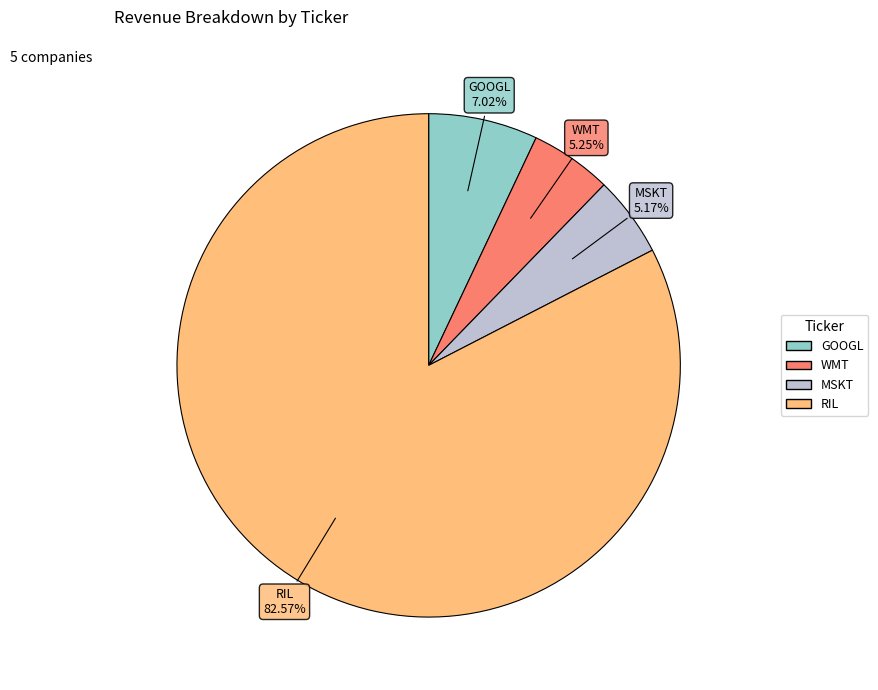

Does any single category account for the majority?

Yes